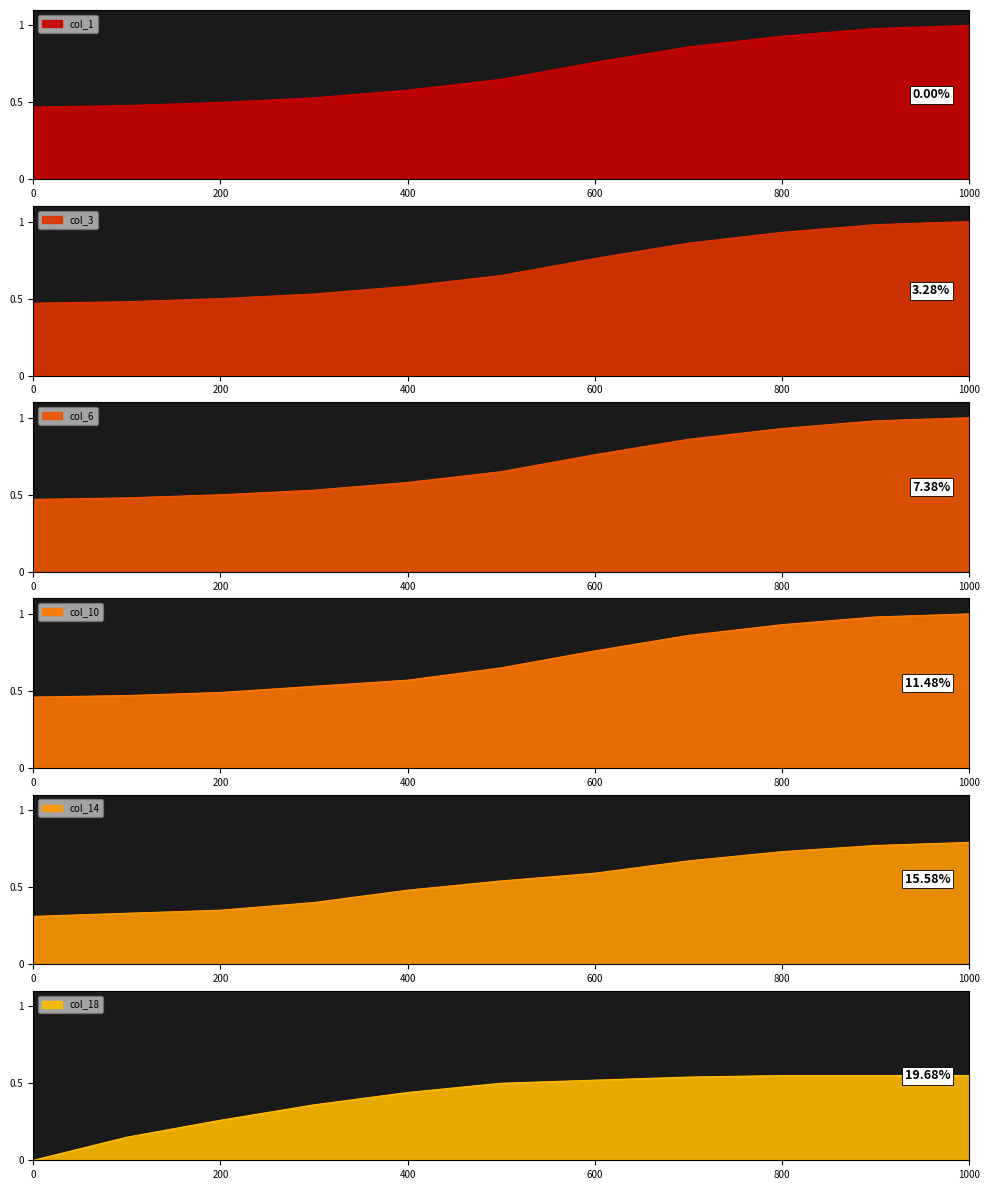

Is it true that col_6 equals 0.7 at 0?

False